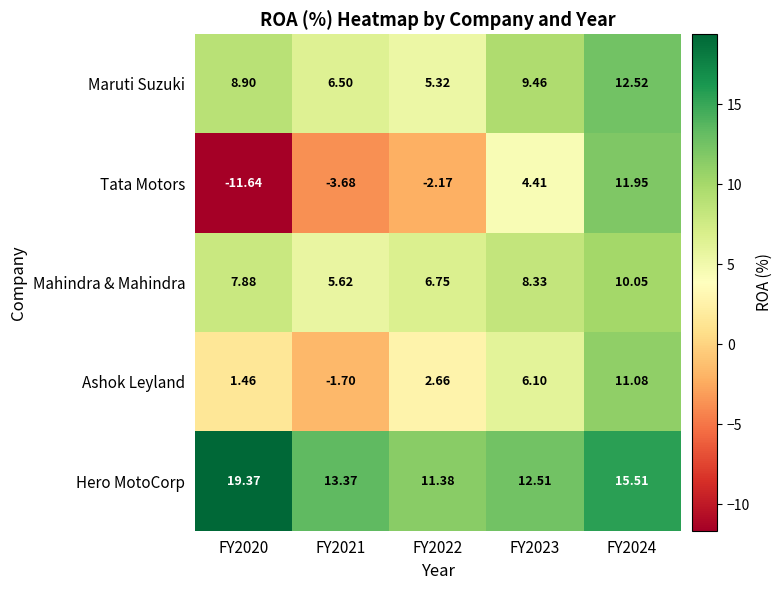

Is the value of Mahindra & Mahindra at FY2021 greater than the value of Maruti Suzuki at FY2021?

No